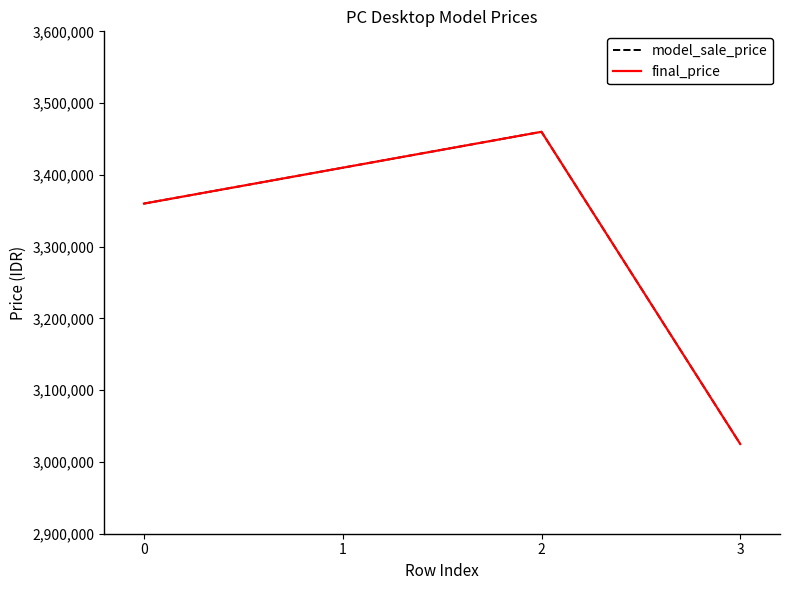

True or false: model_sale_price has more than 2 points higher than both neighbors.

False